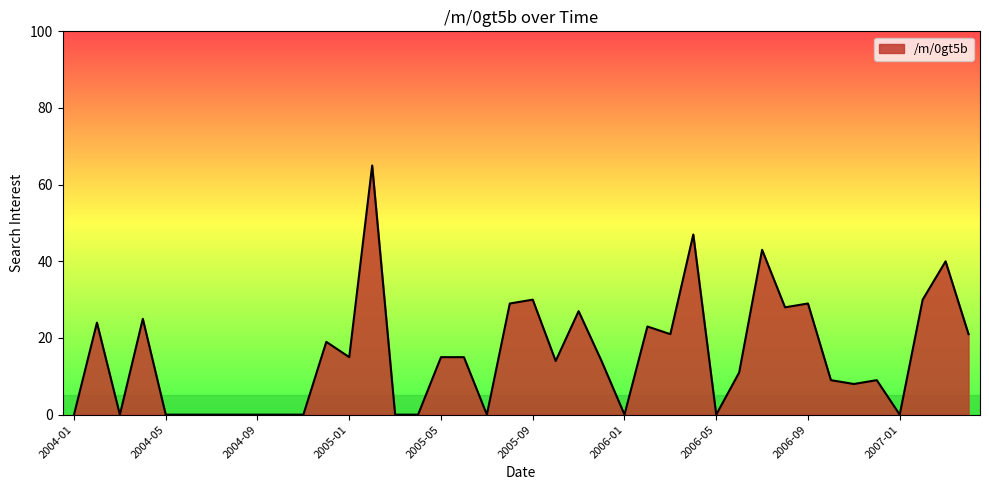

What is the maximum value shown in the chart?

65